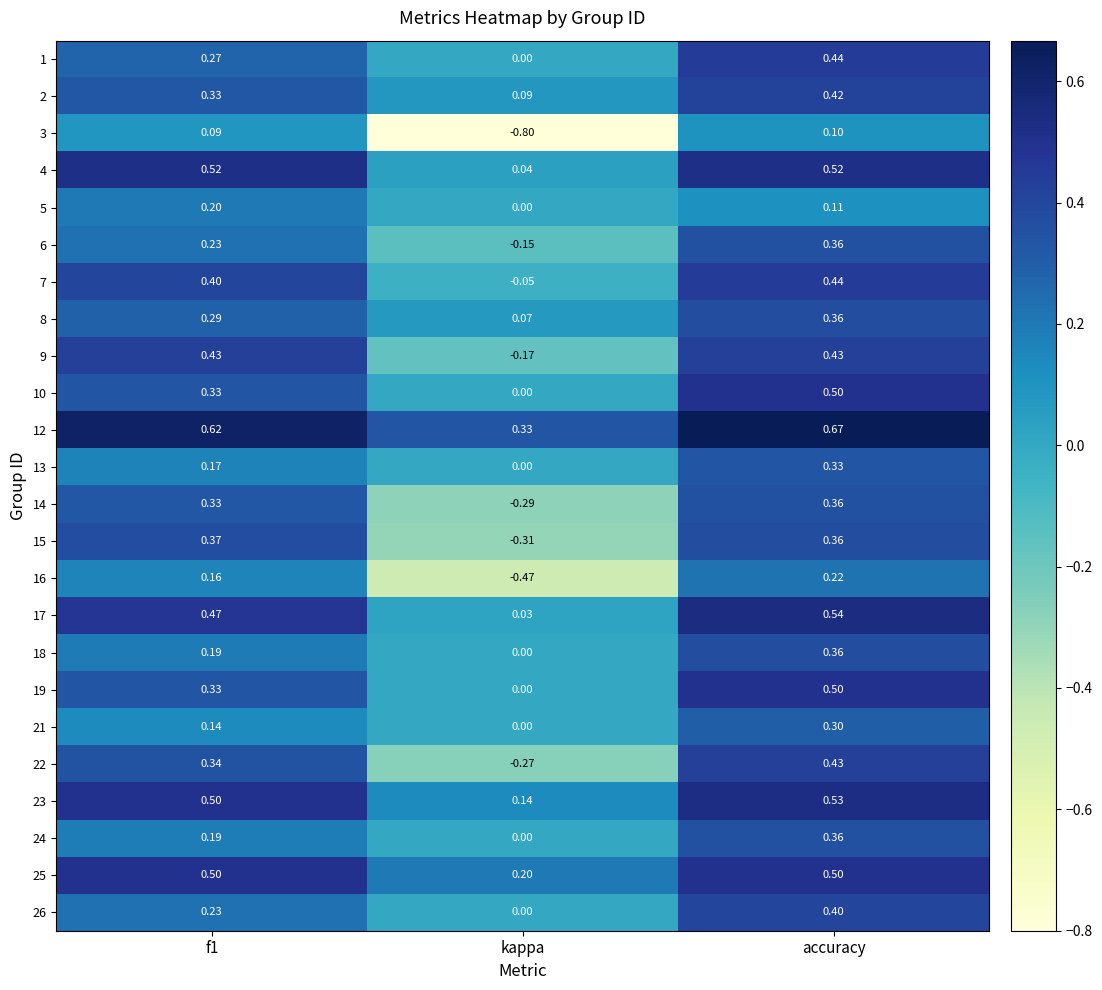

What is the smallest value displayed?

-0.8